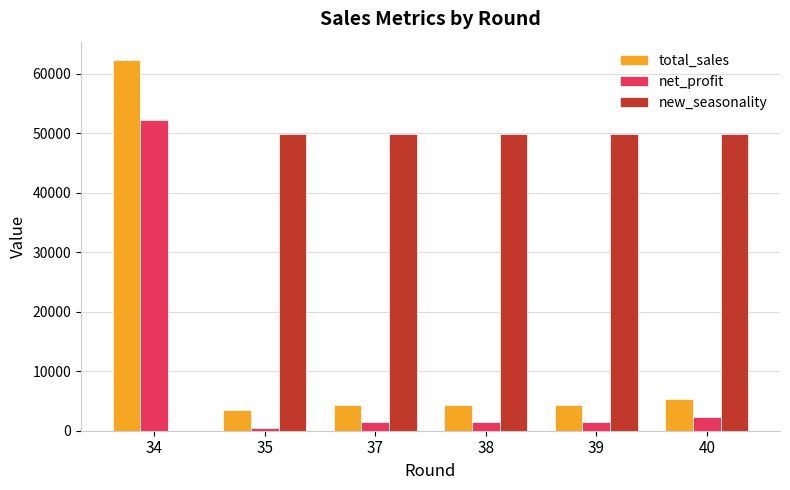

Which series has the largest range (max minus min)?

total_sales